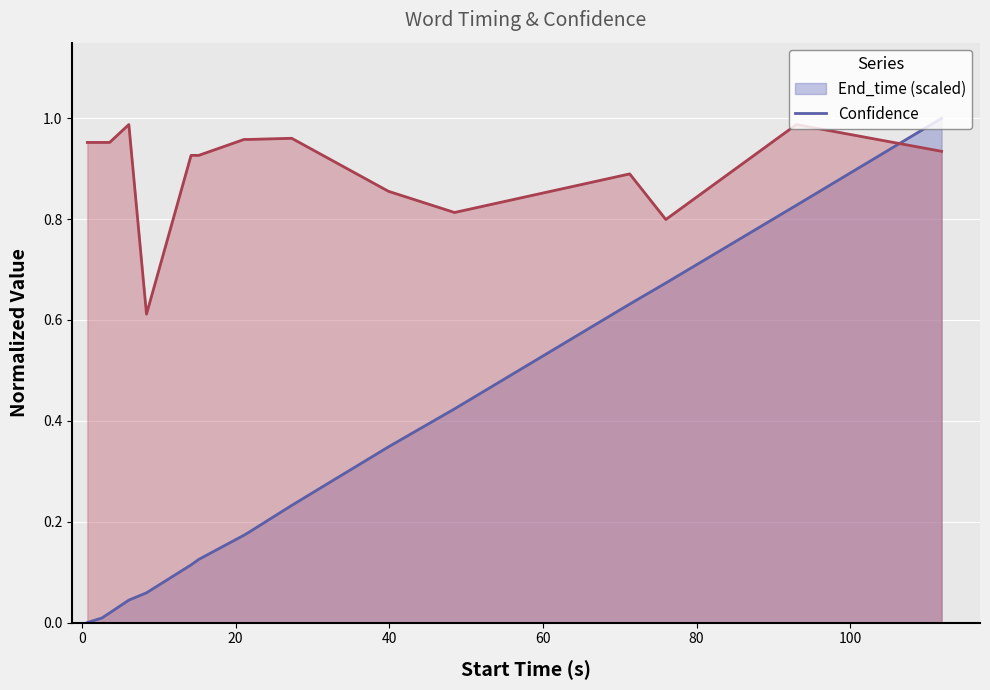

After their last crossing, which series has the higher values: End_time or Confidence?

End_time